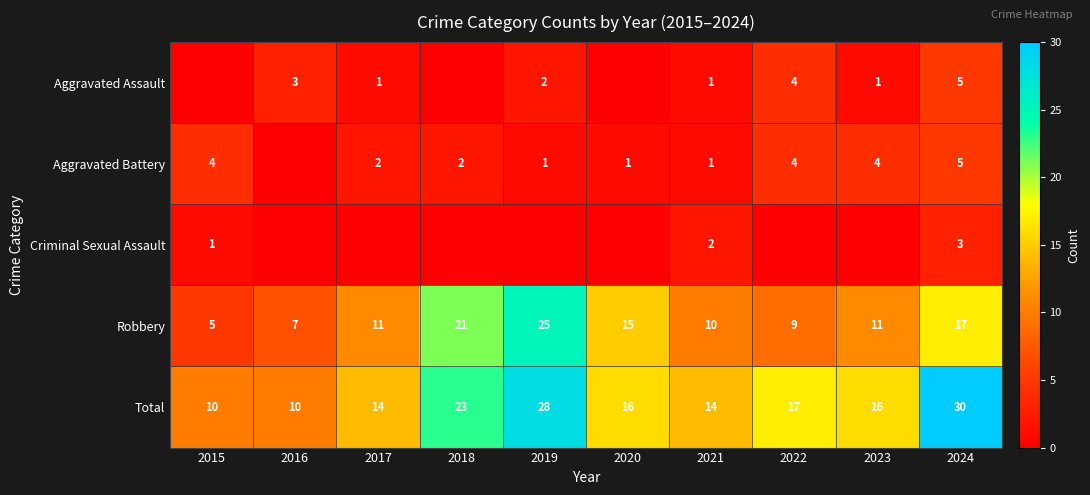

Which series has the largest range (max minus min)?

Robbery